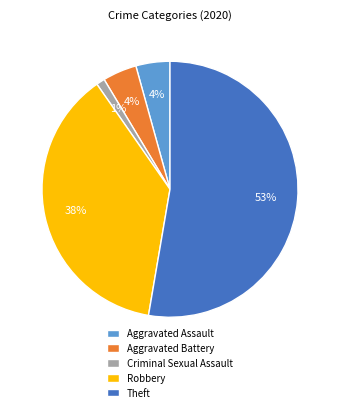

What percentage is the Aggravated Battery slice, to the nearest percent?

4%